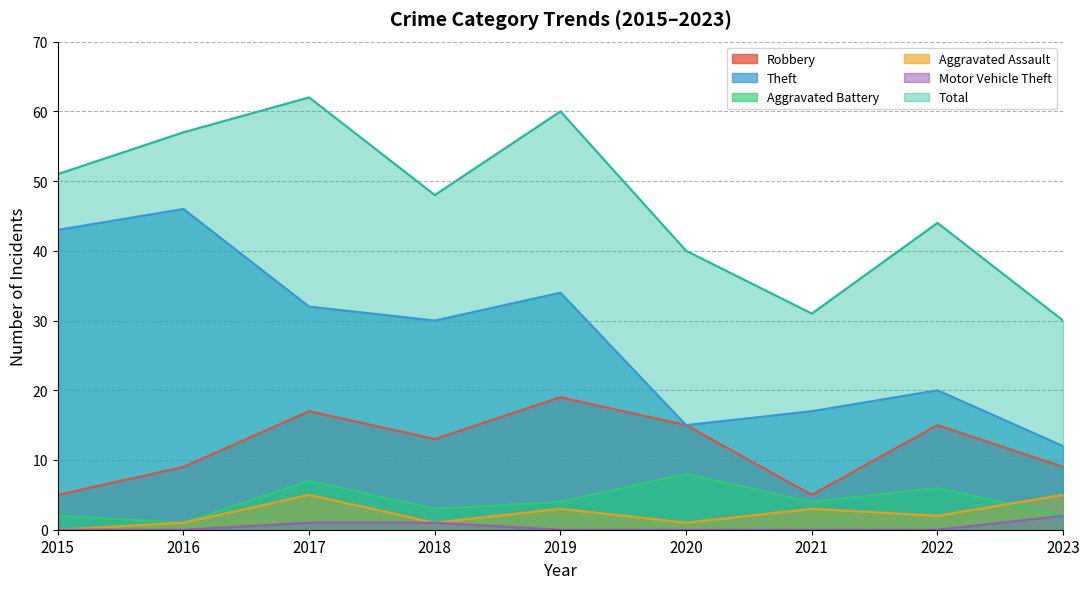

Which series has the largest total across all categories?

Total